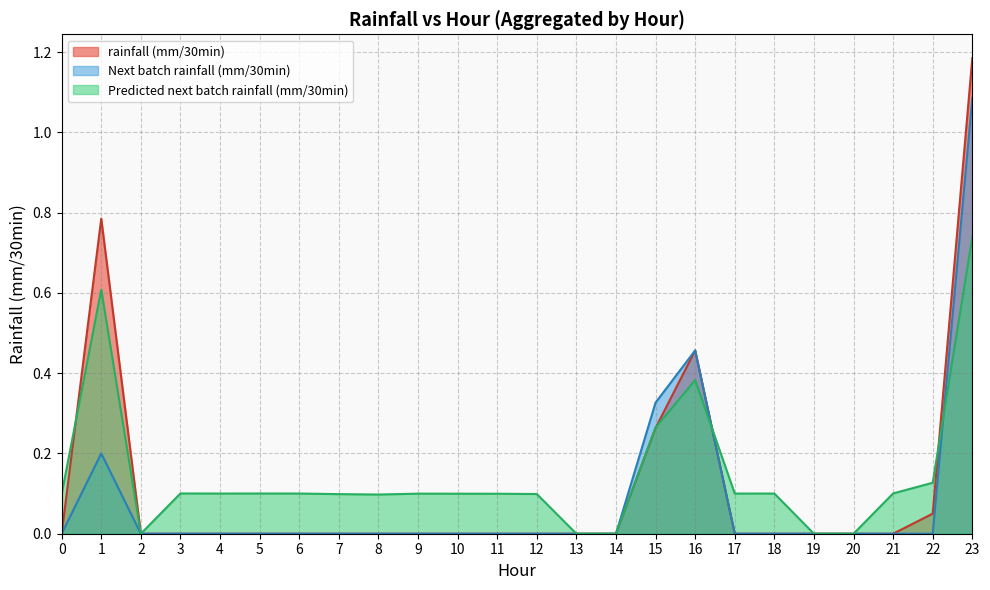

Which label corresponds to the largest value in the chart?

23